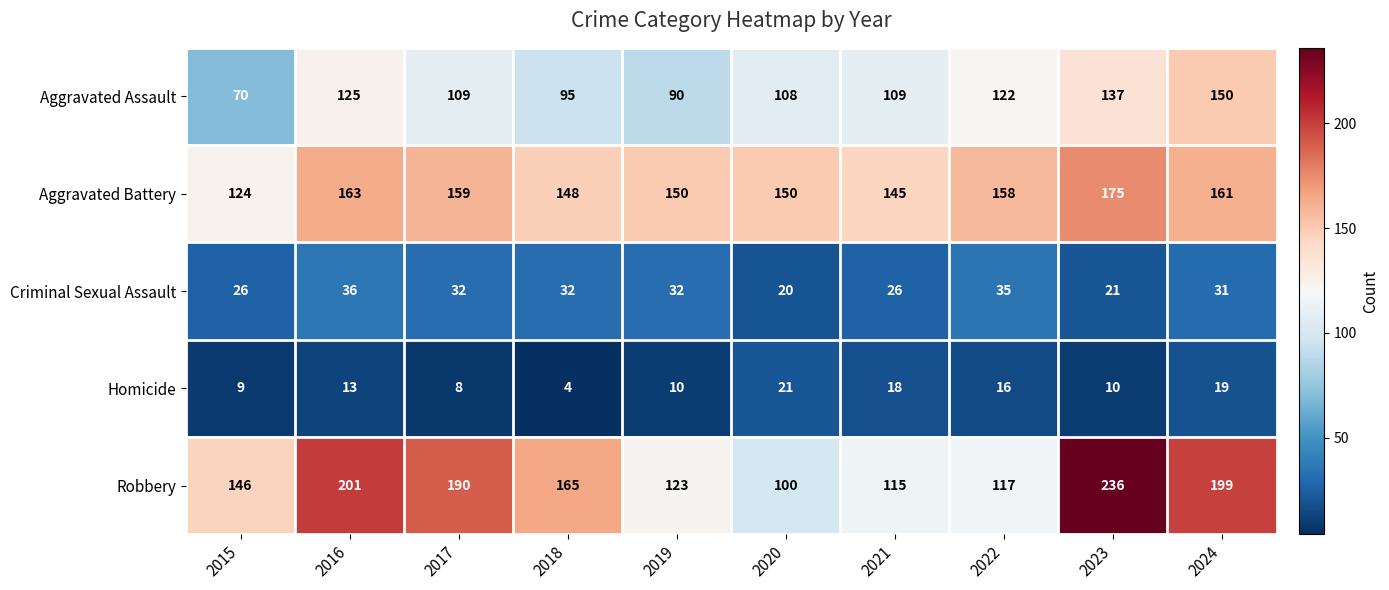

Rank the series by their maximum value, from lowest to highest.

Homicide, Criminal Sexual Assault, Aggravated Assault, Aggravated Battery, Robbery